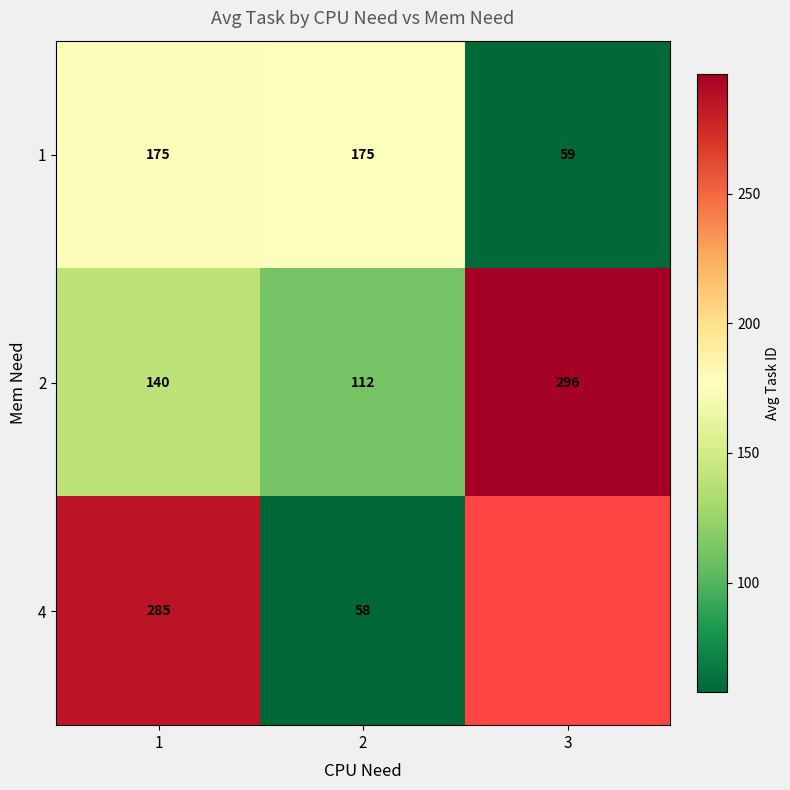

The 1 series shows 59.0 at 3. True or false?

True